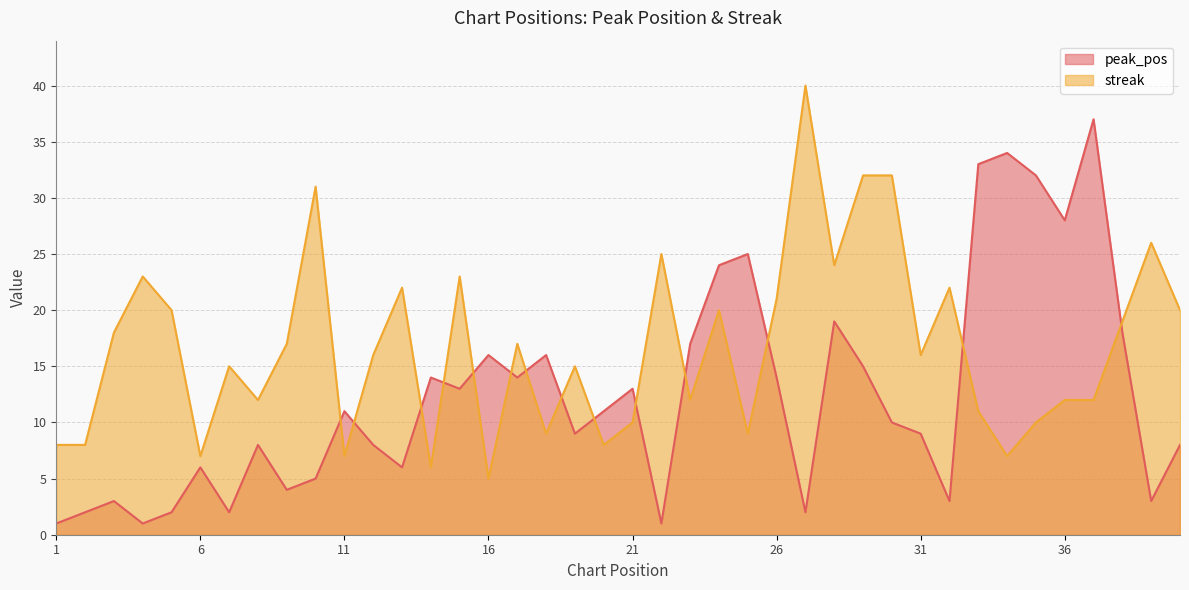

Reading left to right, list all the values displayed in this chart.

peak_pos: 1=1	2=2	3=3	4=1	5=2	6=6	7=2	8=8	9=4	10=5	11=11	12=8	13=6	14=14	15=13	16=16	17=14	18=16	19=9	20=11	21=13	22=1	23=17	24=24	25=25	26=14	27=2	28=19	29=15	30=10	31=9	32=3	33=33	34=34	35=32	36=28	37=37	38=18	39=3	40=8
streak: 1=8	2=8	3=18	4=23	5=20	6=7	7=15	8=12	9=17	10=31	11=7	12=16	13=22	14=6	15=23	16=5	17=17	18=9	19=15	20=8	21=10	22=25	23=12	24=20	25=9	26=21	27=40	28=24	29=32	30=32	31=16	32=22	33=11	34=7	35=10	36=12	37=12	38=19	39=26	40=20